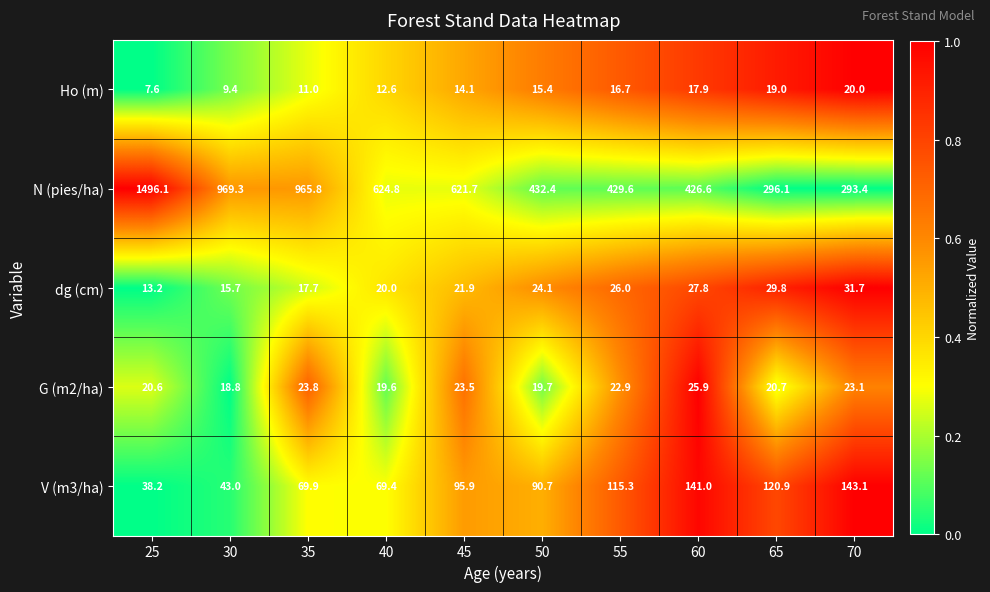

At which category does the chart reach its minimum across all series?

25